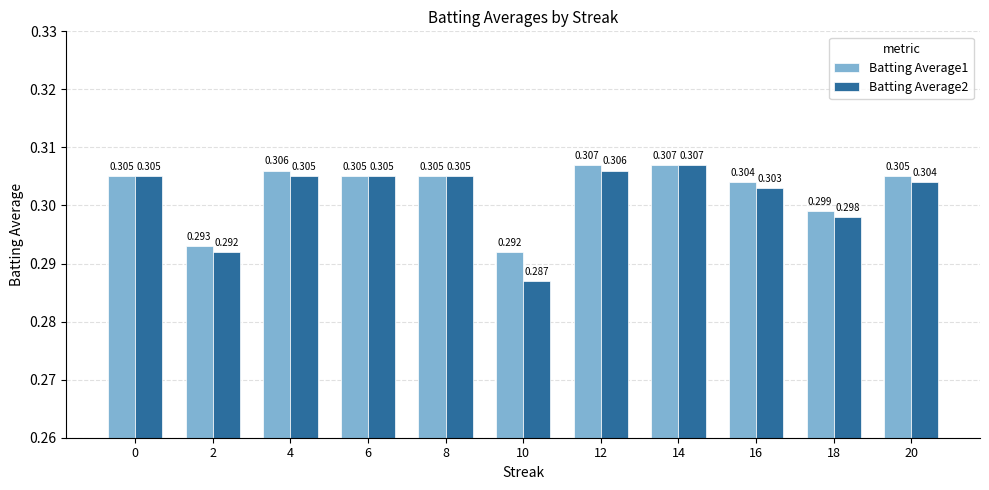

What is the total value across all series at 12?

0.6